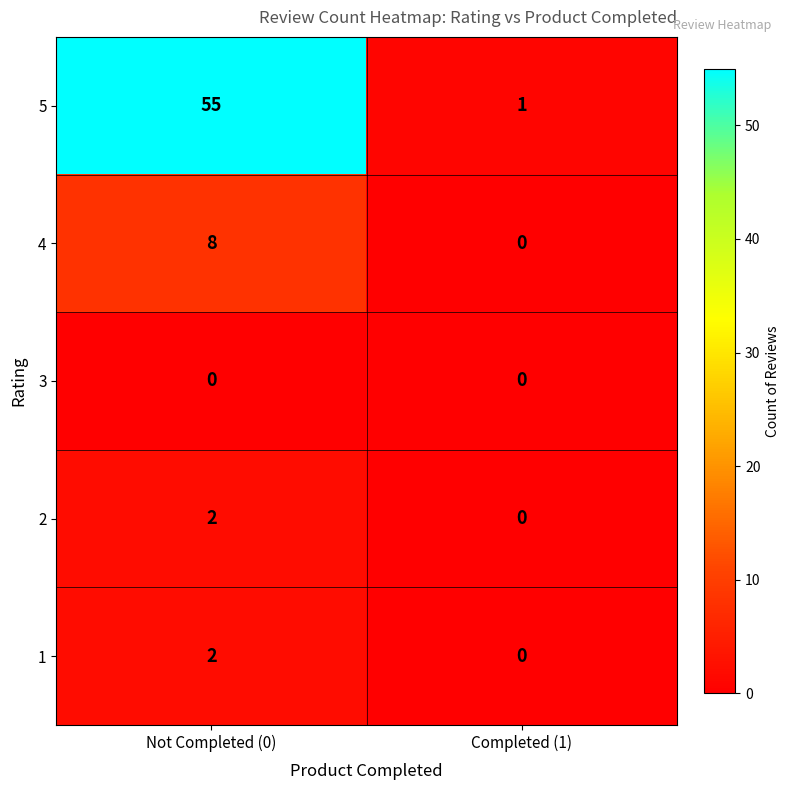

What is the total value across all series at Completed (1)?

1